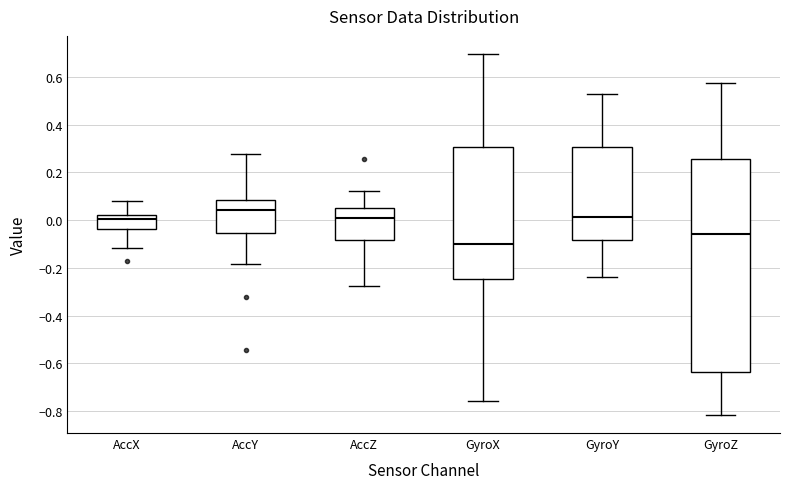

Which box has the highest median line?

AccY